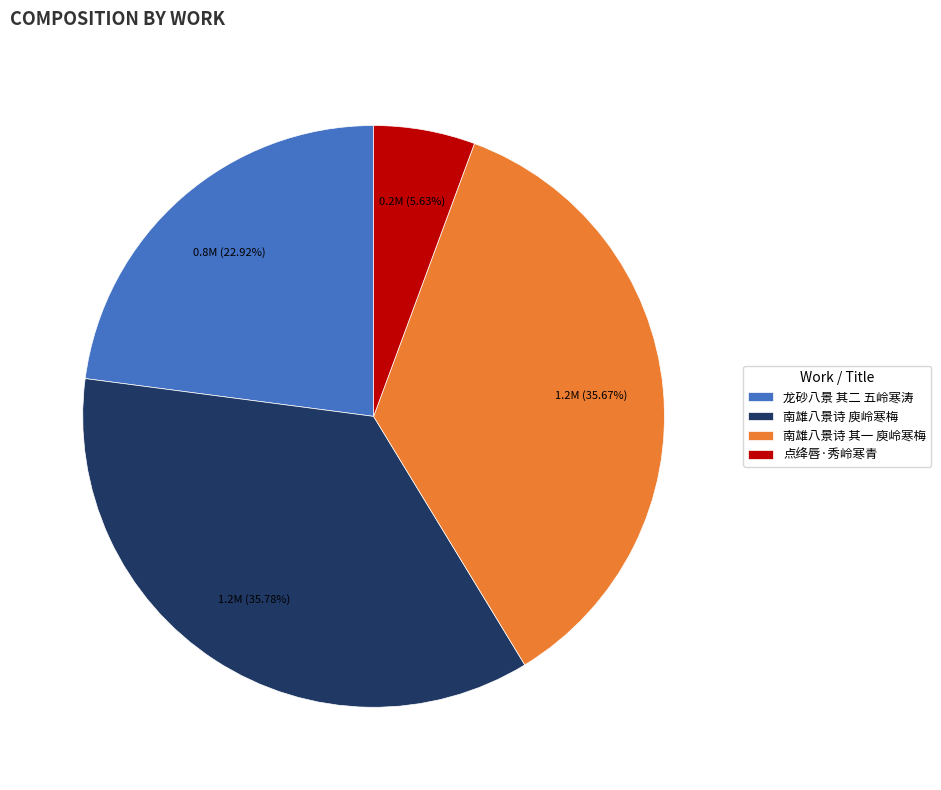

Does 龙砂八景 其二 五岭寒涛 account for over 50% of the chart?

No